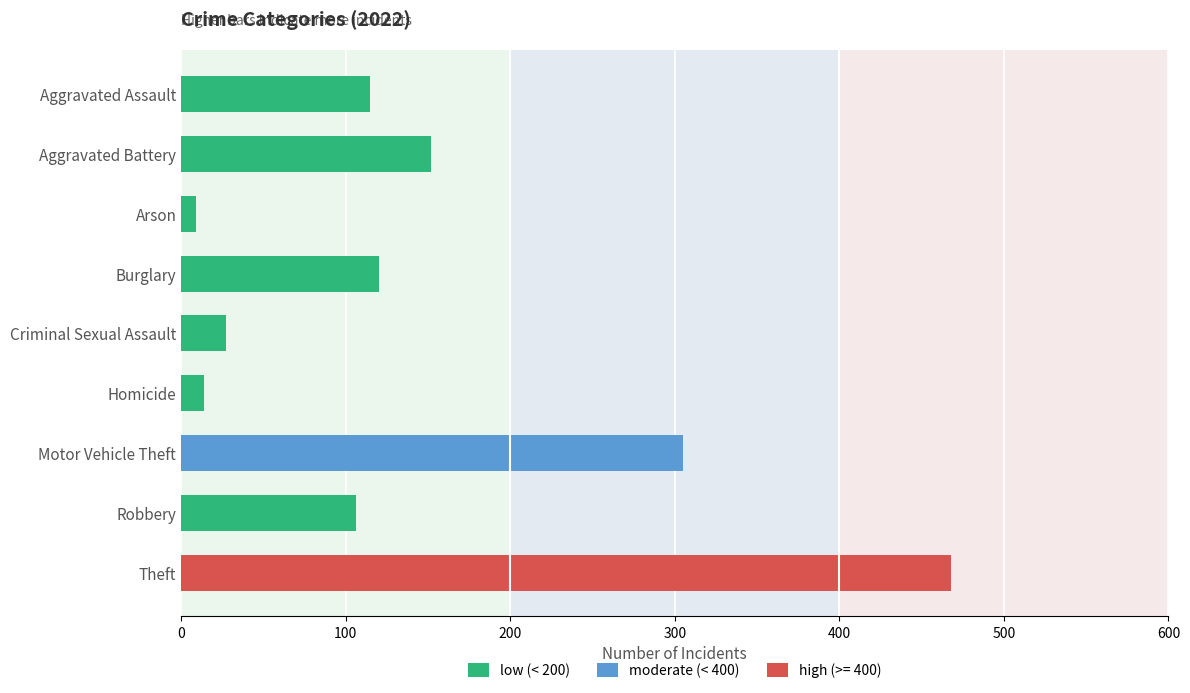

At which category does the chart reach its peak across all series?

Theft